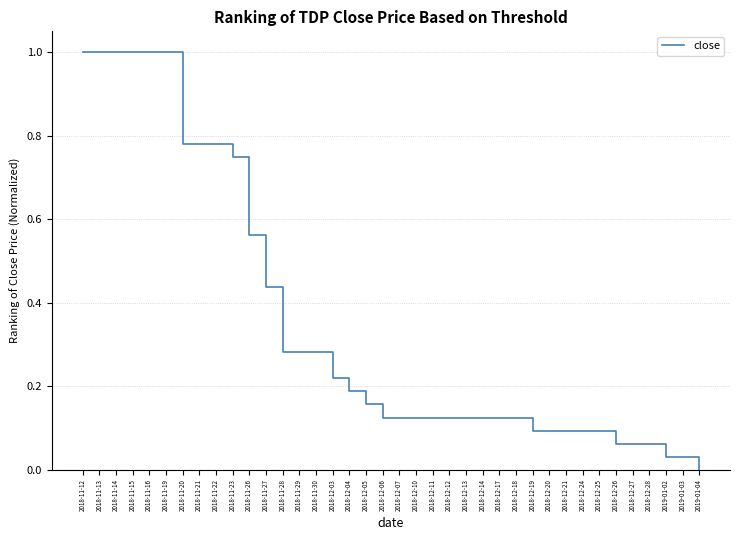

Is it true that the value at 2018-11-22 is 0.2?

False